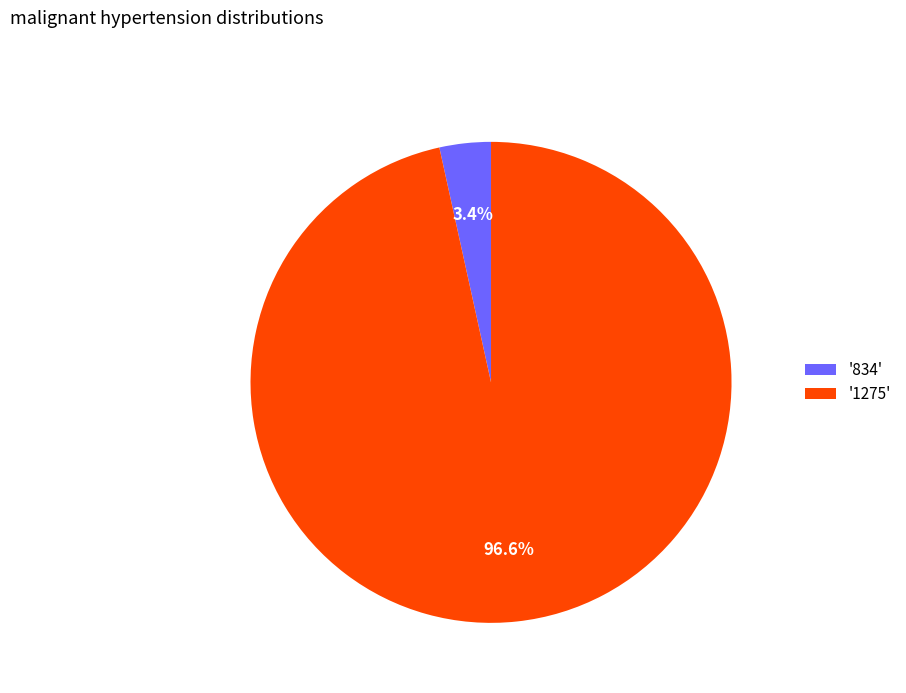

What is the largest slice in the pie chart?

'1275'